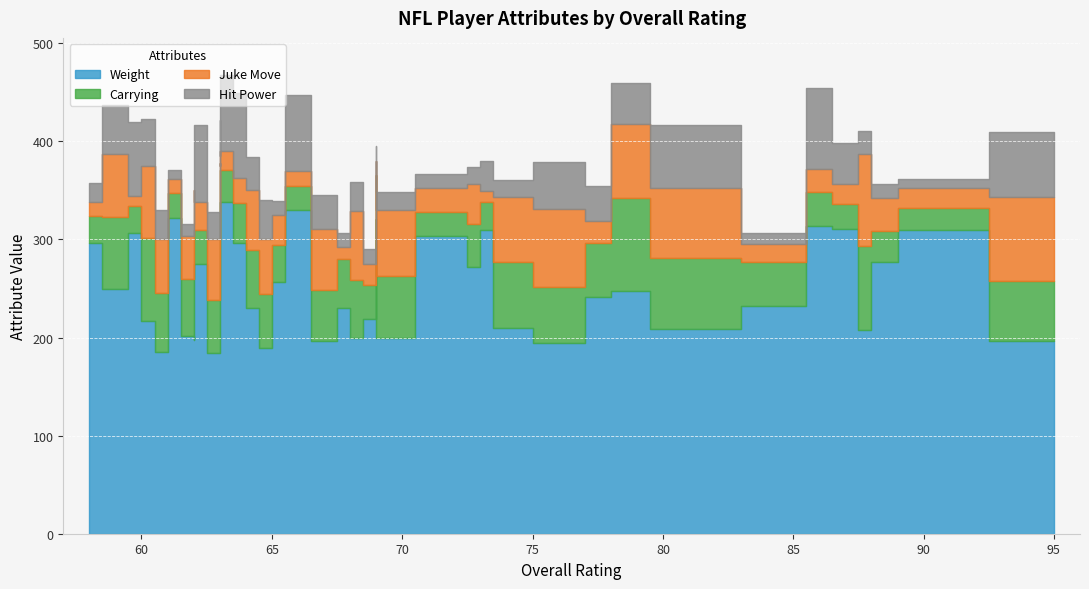

What is the difference between the highest and lowest values at 78?

206